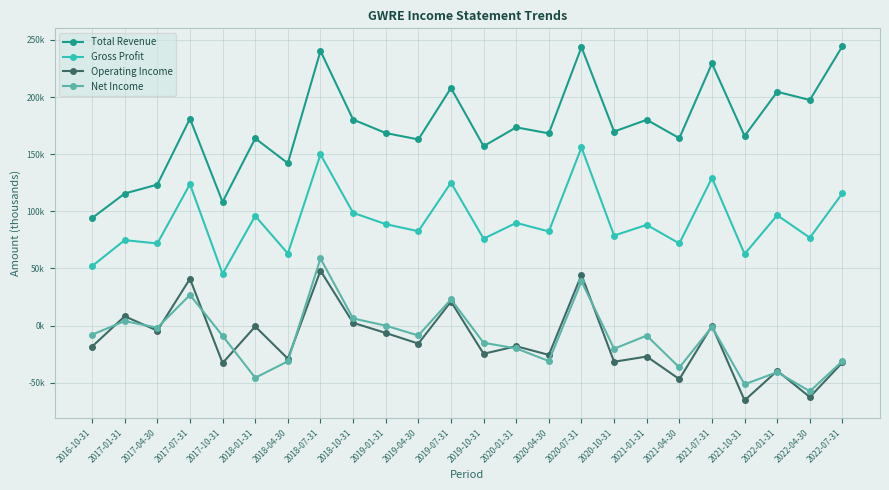

What are all the series names shown in the legend?

Total Revenue, Gross Profit, Operating Income, Net Income